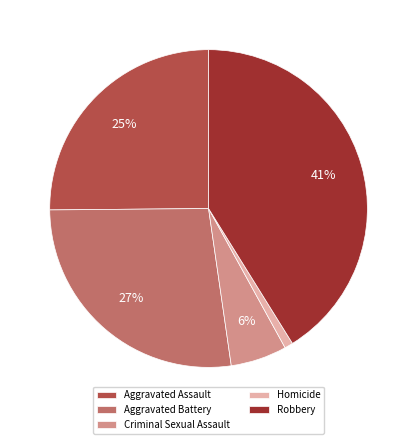

Which category has the smallest portion of the pie?

Homicide